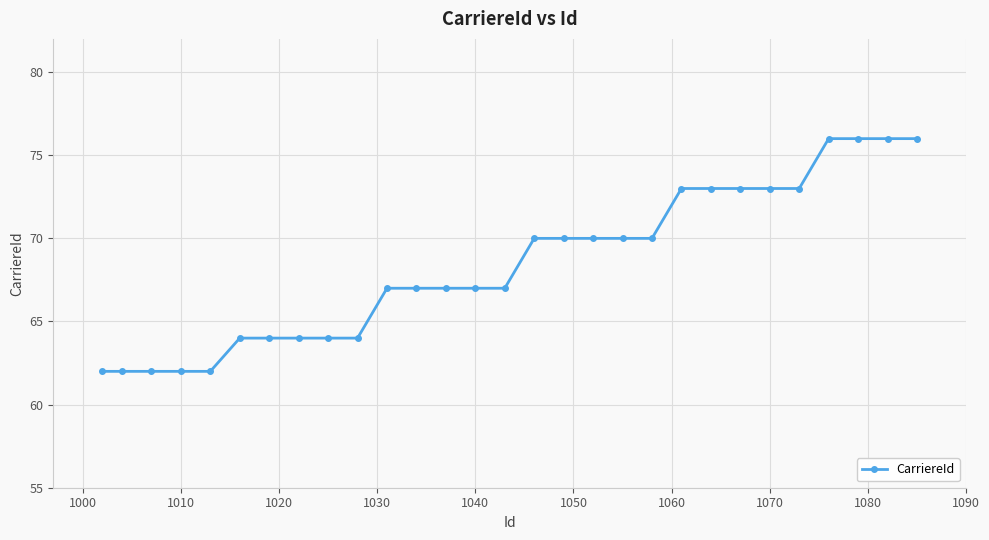

How many lines are shown in the chart?

1